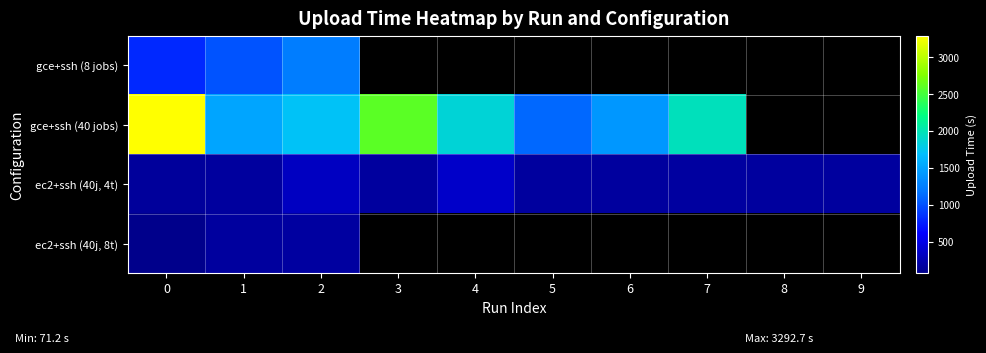

What is the maximum value shown in the chart?

3292.7